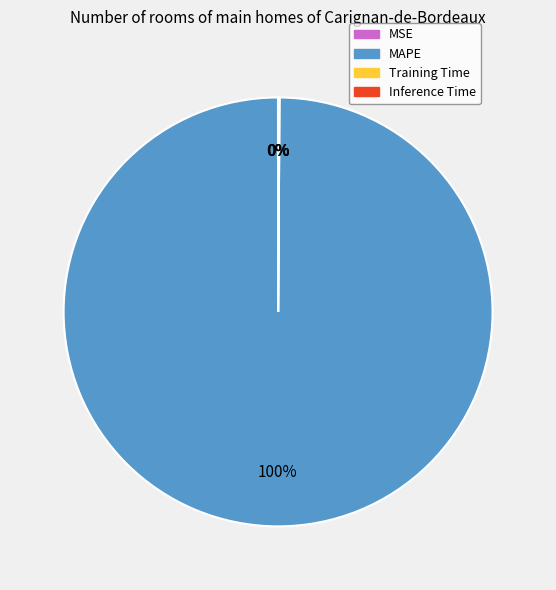

Is it true that MAPE is 100% of the pie?

True